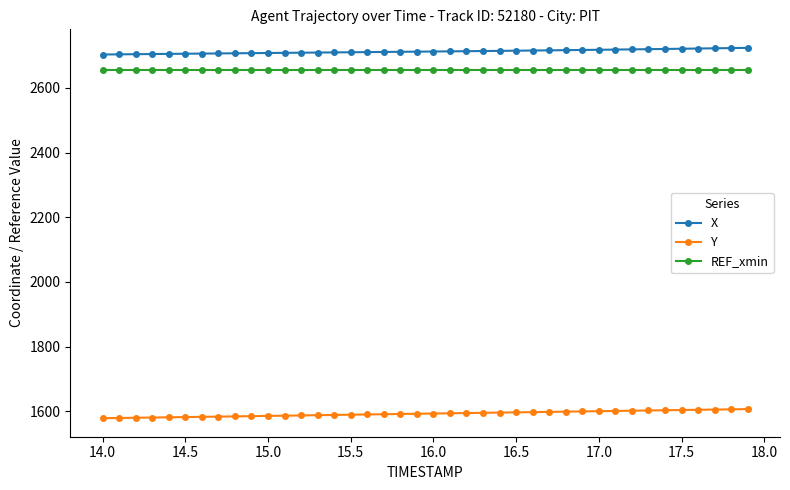

What is the maximum value shown in the chart?

2723.4